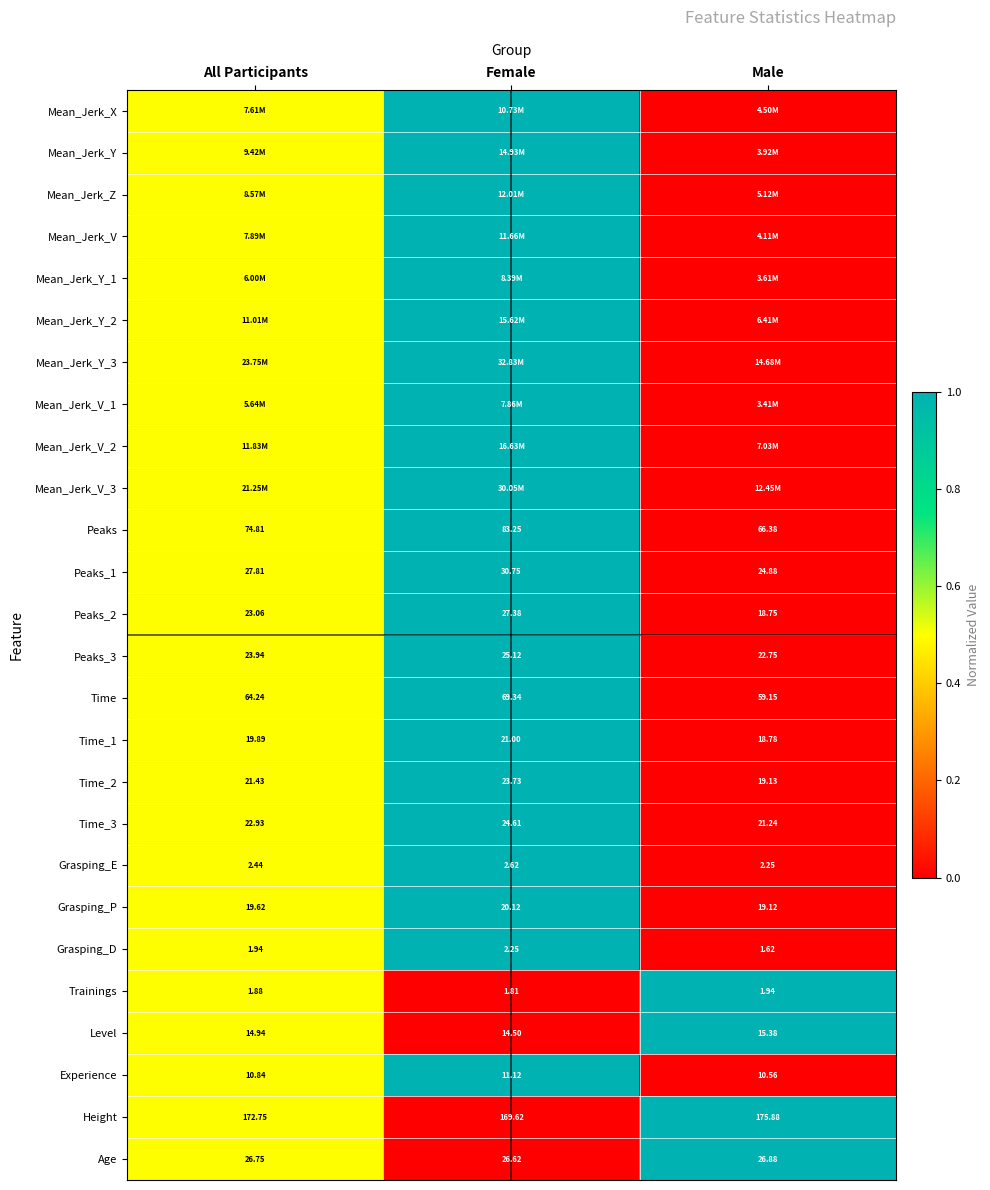

List the labels in order of Peaks_1 value, largest first.

Female, All Participants, Male